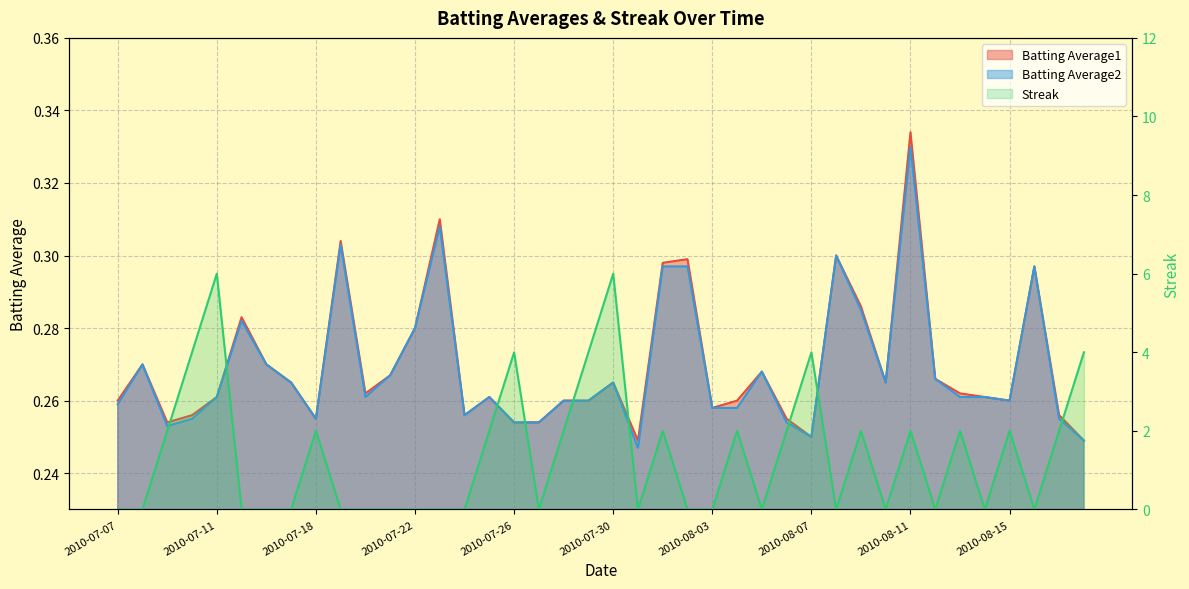

What is the average value of the Batting Average1 series?

0.3